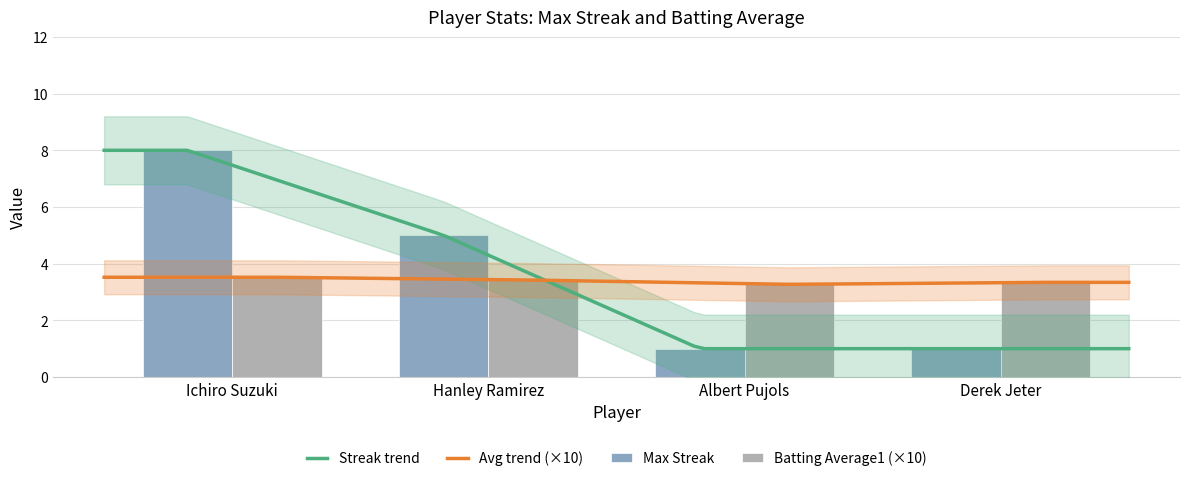

Is the value of Max Streak at Derek Jeter greater than the value of Batting Average1 at Albert Pujols?

No